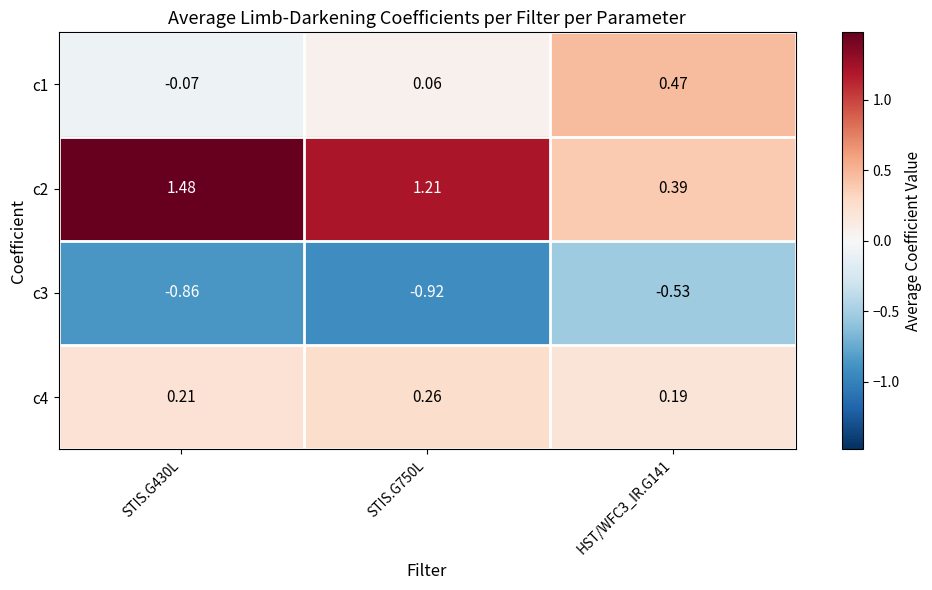

Is the value of c4 at STIS.G430L greater than the value of c2 at HST/WFC3_IR.G141?

No